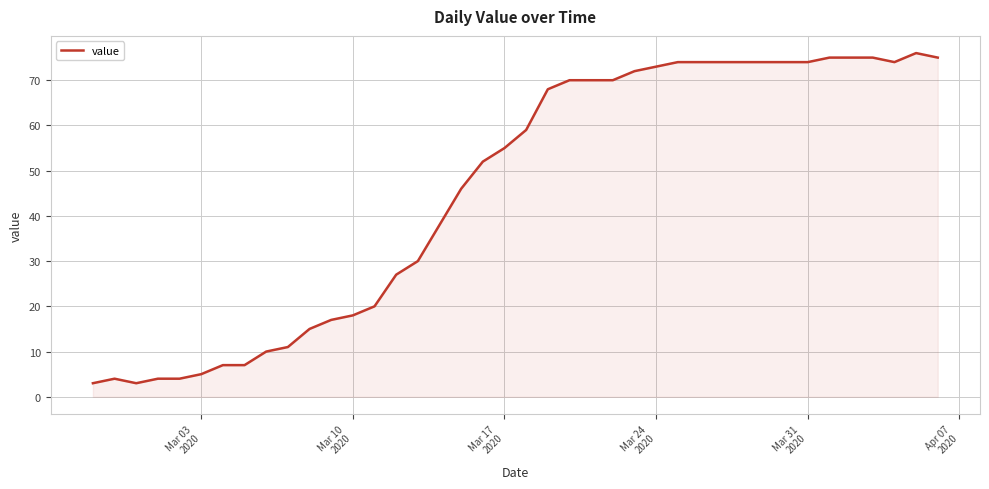

What is the difference between the maximum and minimum values?

73